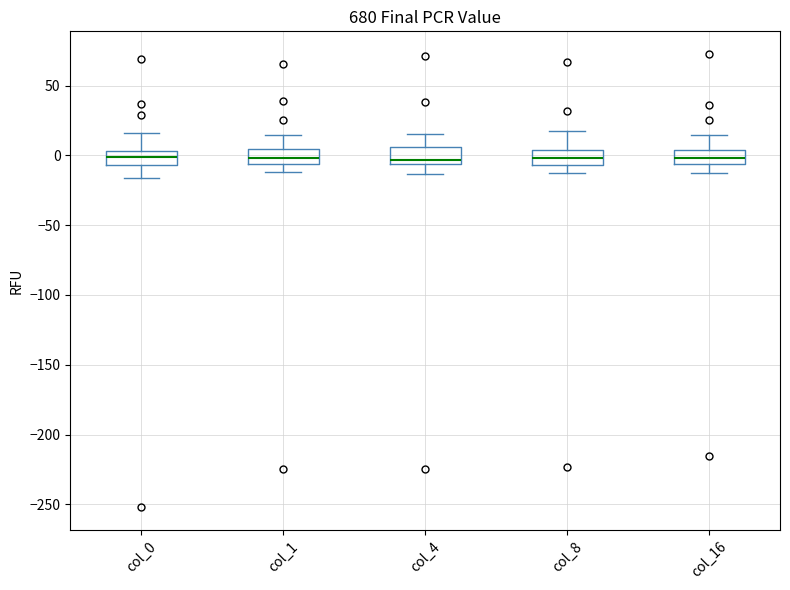

Reading left to right, read every box against the y-axis: the position of its median line, the range the box covers, and the ends of its whiskers. The values are not printed on the chart, so give them approximately, as read against the axis.

col_0: median 0, box -5 to 5, whiskers -15 to 15
col_1: median 0, box -5 to 5, whiskers -10 to 15
col_4: median -5 (just above the box's lower edge), box -5 to 5, whiskers -15 to 15
col_8: median 0, box -5 to 5, whiskers -15 to 15
col_16: median 0, box -5 to 5, whiskers -10 to 15